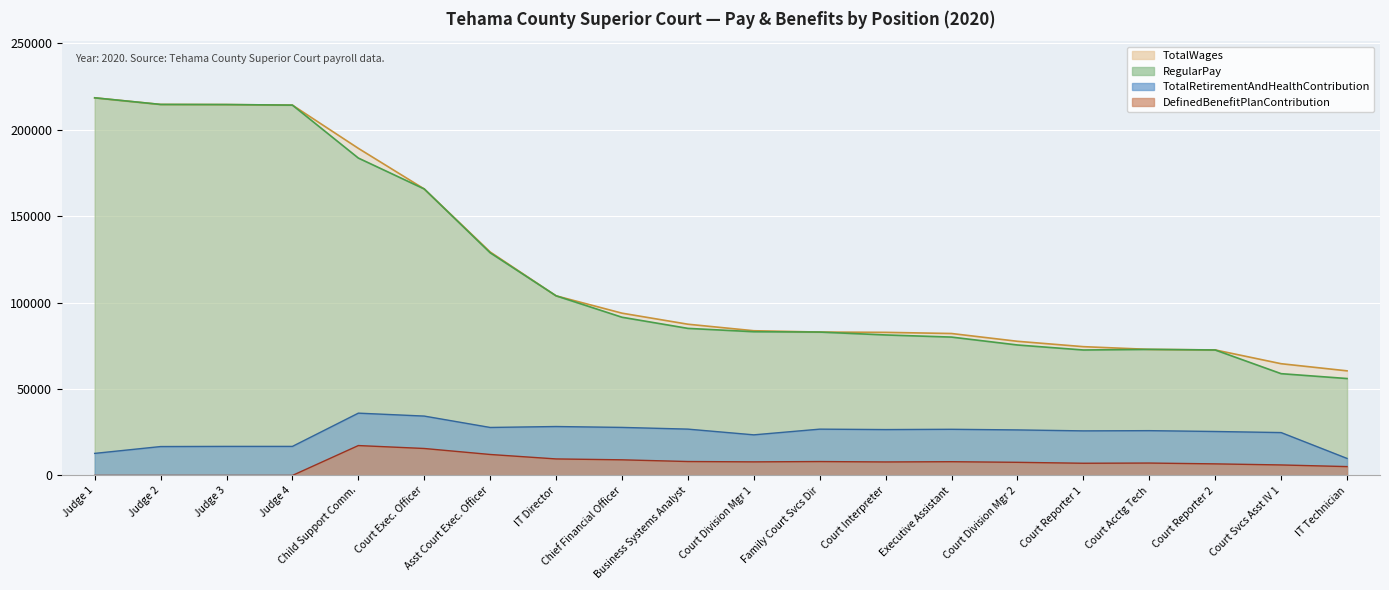

At Executive Assistant, list the series in order from largest to smallest.

TotalWages, RegularPay, TotalRetirementAndHealthContribution, DefinedBenefitPlanContribution